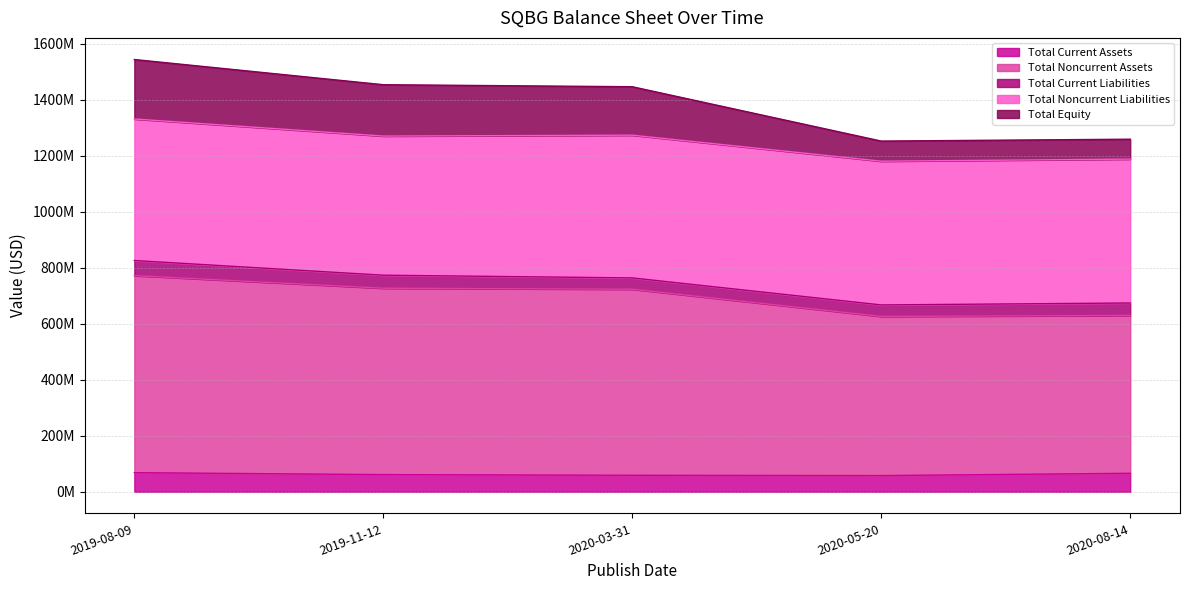

Which category has the highest value across all series?

2019-08-09